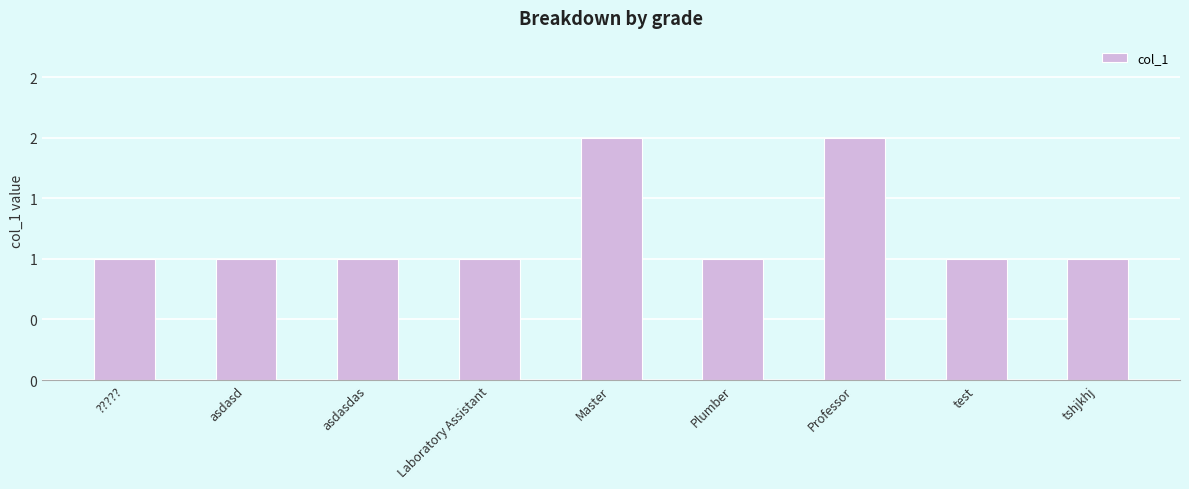

How many data points are above 1?

2